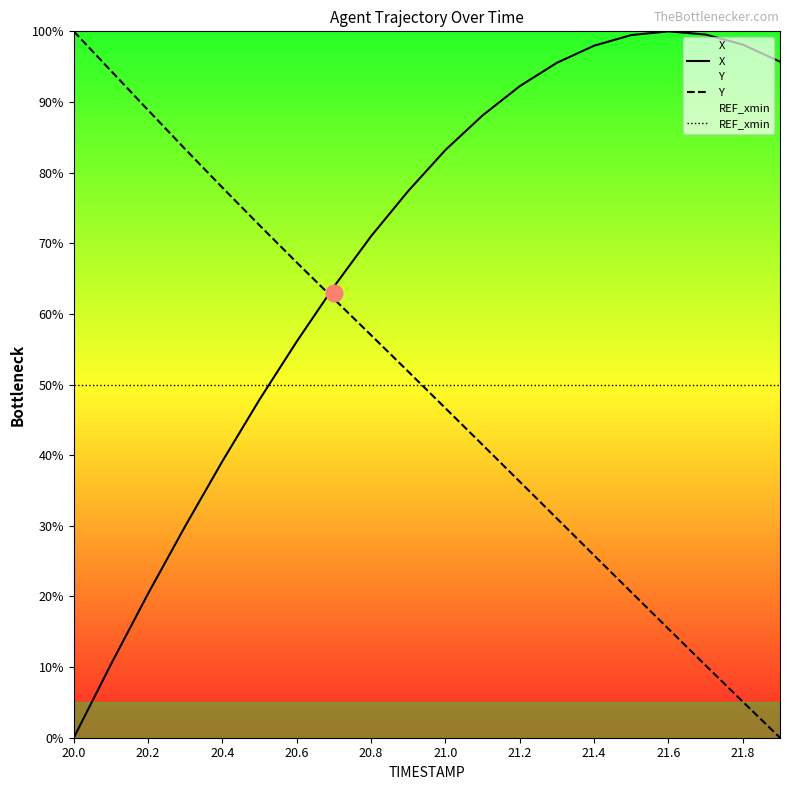

At how many categories does at least one series exceed 12?

20